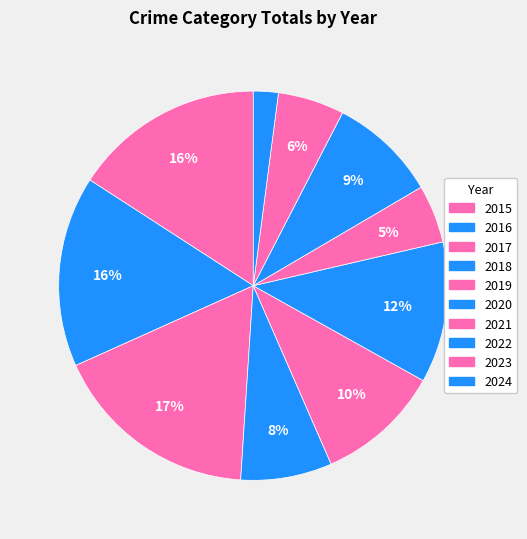

To the nearest percent, what is the difference between the largest and smallest slice percentages?

15%